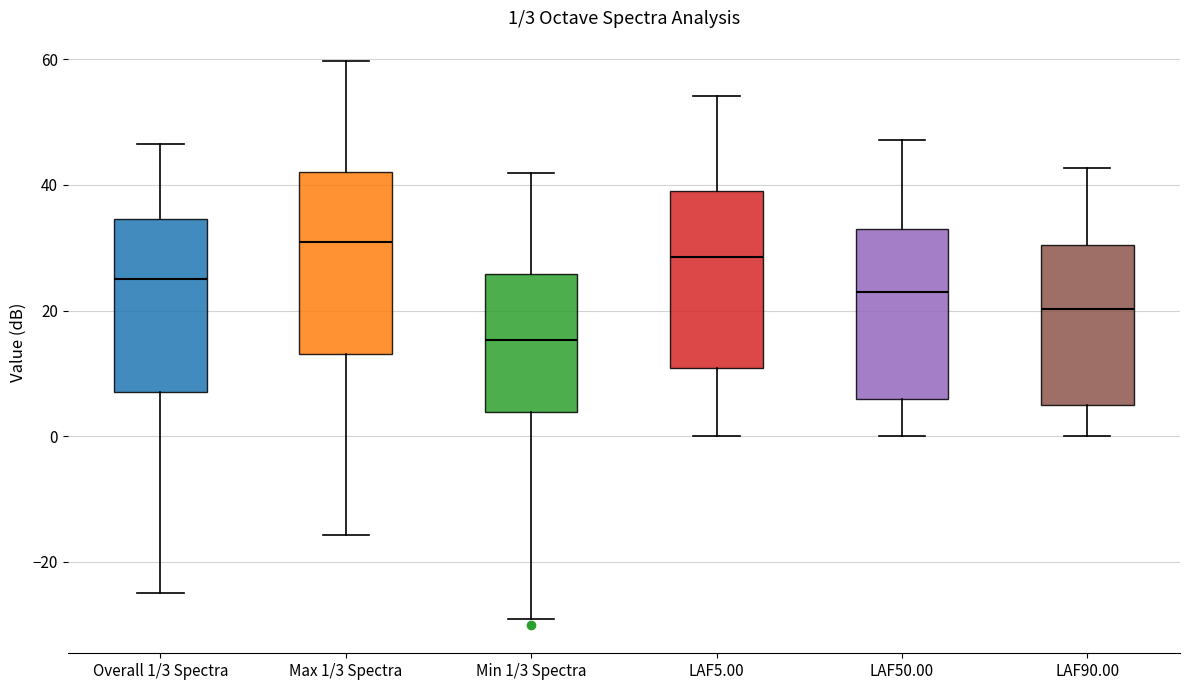

Which box has the lowest median line?

Min 1/3 Spectra